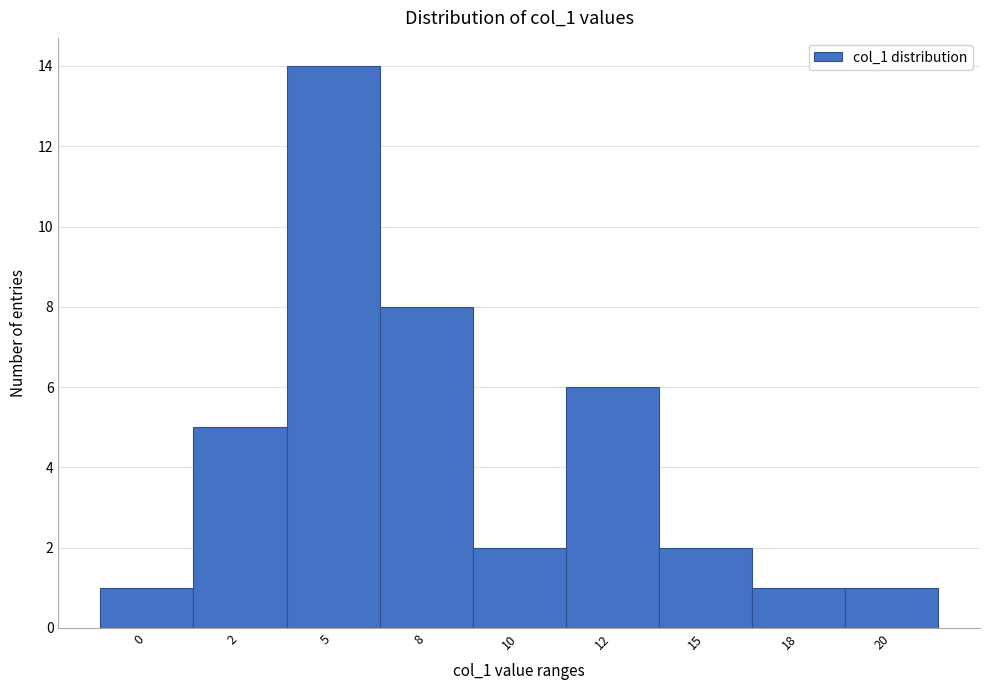

Reading left to right, list all the values displayed in this chart.

0=1	2=5	5=14	8=8	10=2	12=6	15=2	18=1	20=1